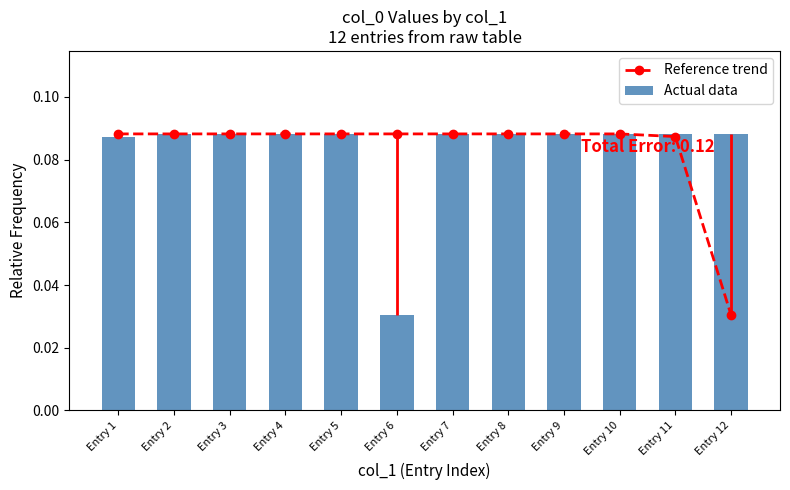

At which label does Reference trend reach its minimum?

Entry 12